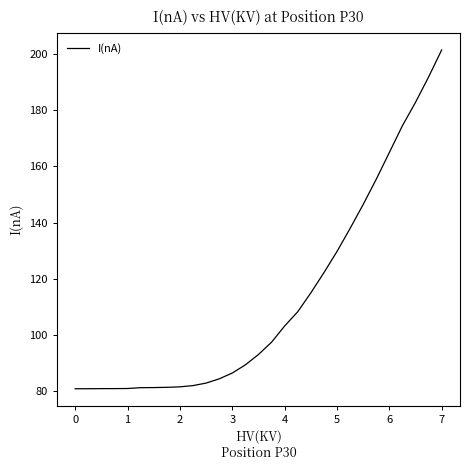

How many values are below 92?

14